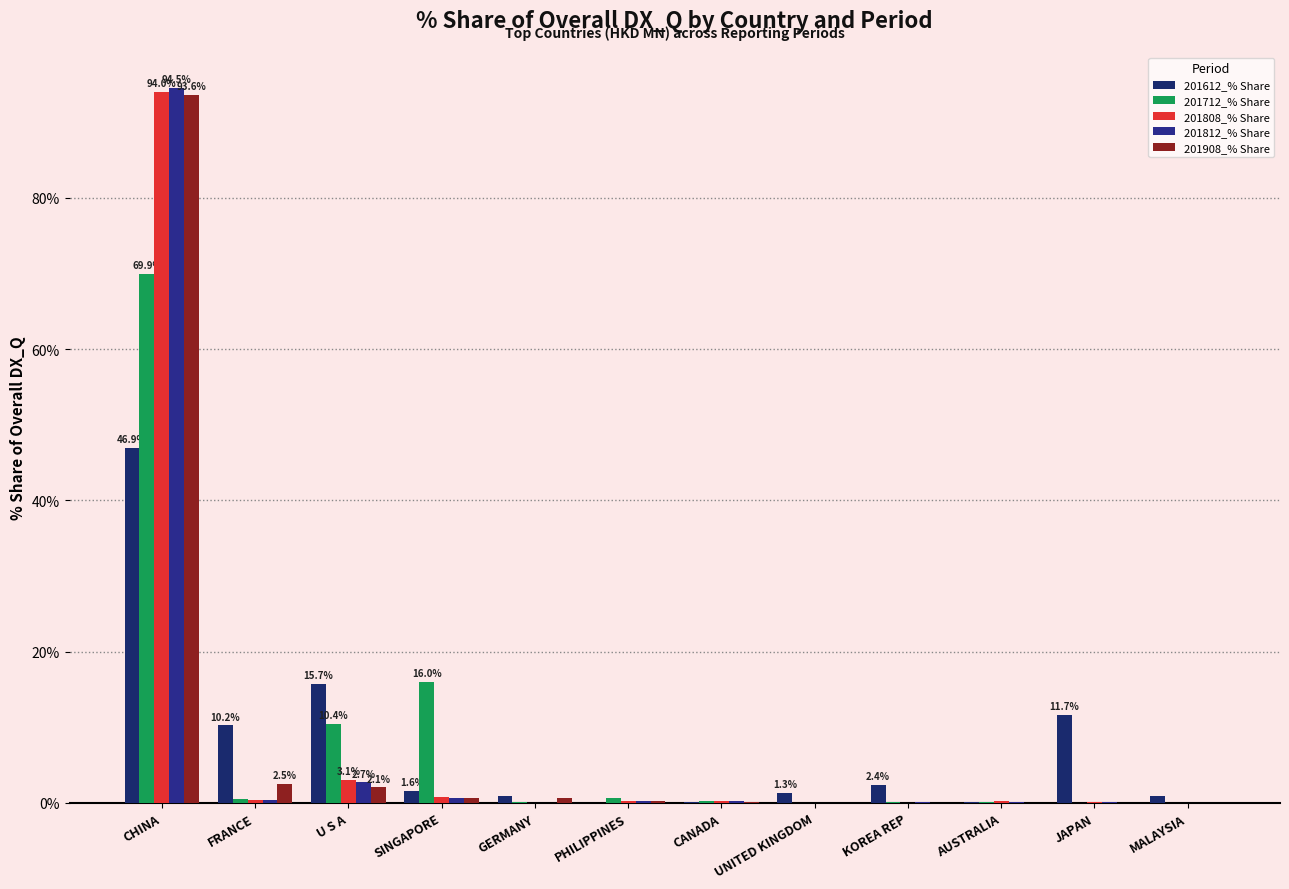

At which category is the sum across all series the highest?

CHINA